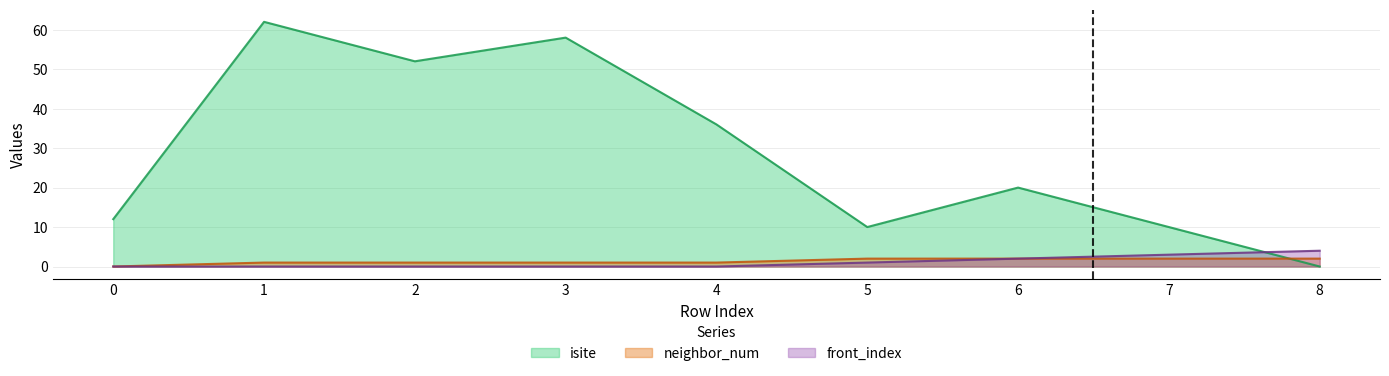

How many categories are shown in the chart?

9